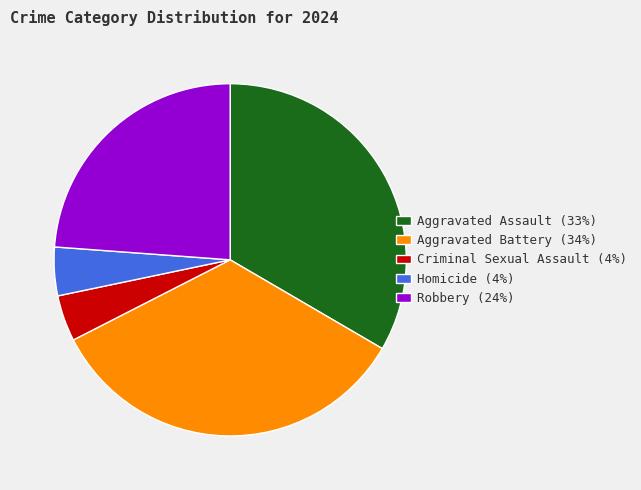

Between Criminal Sexual Assault (4%) and Aggravated Assault (33%), which is larger?

Aggravated Assault (33%)